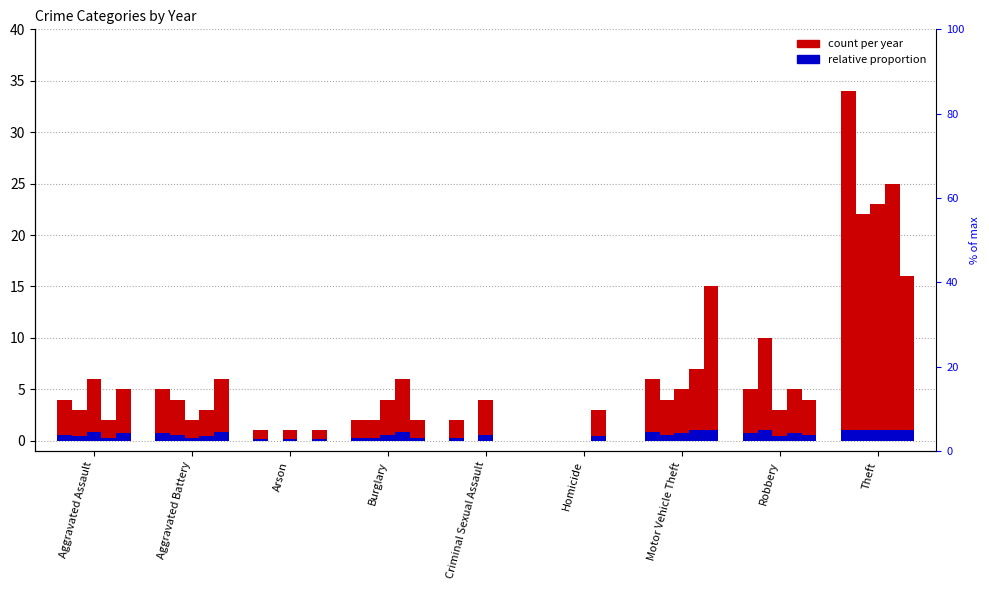

What is the average value of the 2015 series?

7